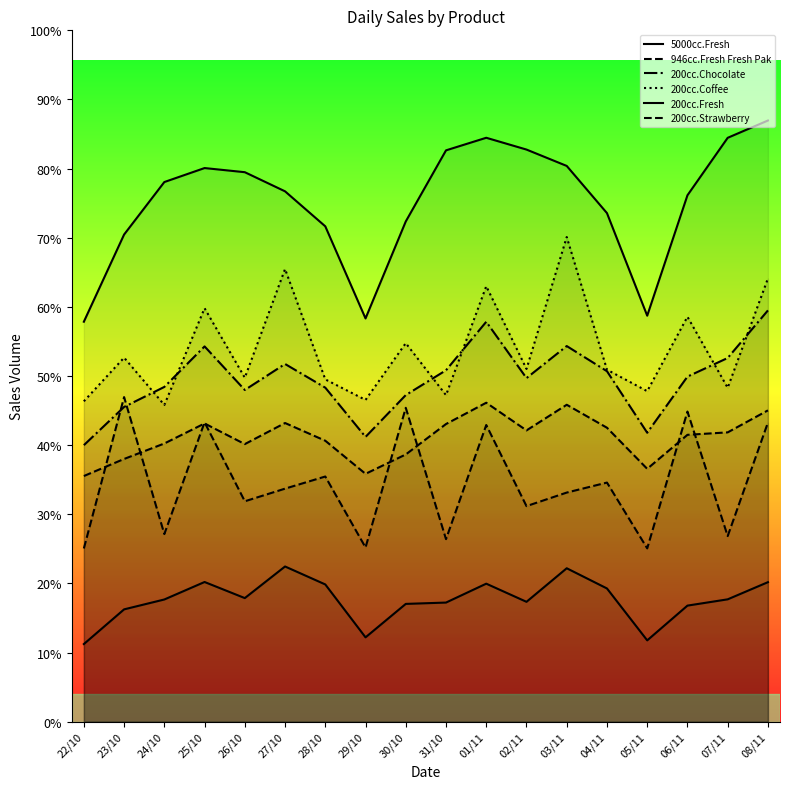

Rank the series by their maximum value, from highest to lowest.

200cc.Fresh, 200cc.Coffee, 200cc.Chocolate, 946cc.Fresh Fresh Pak, 200cc.Strawberry, 5000cc.Fresh